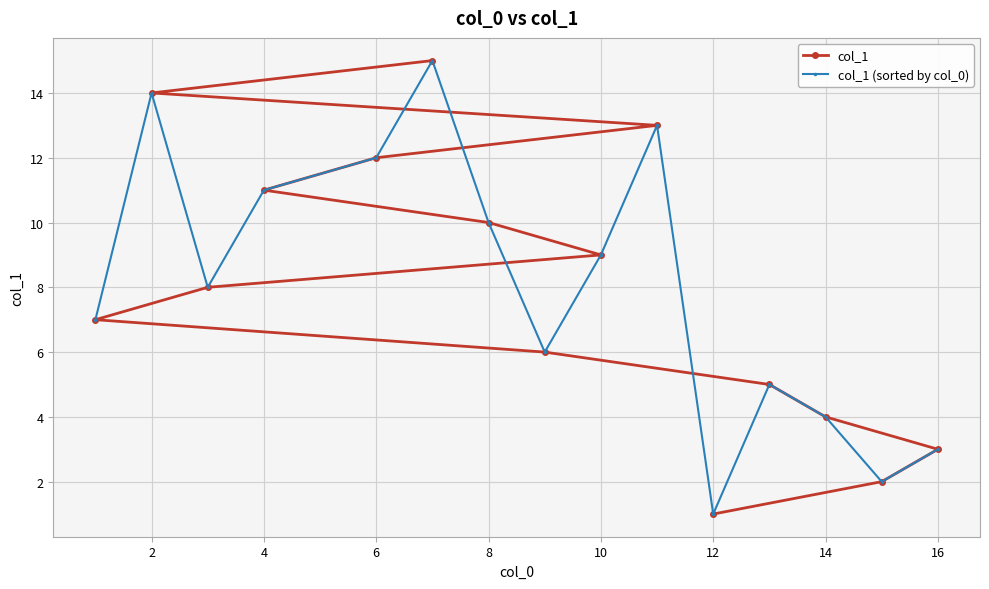

Is it true that col_1 equals 5 at 4?

False